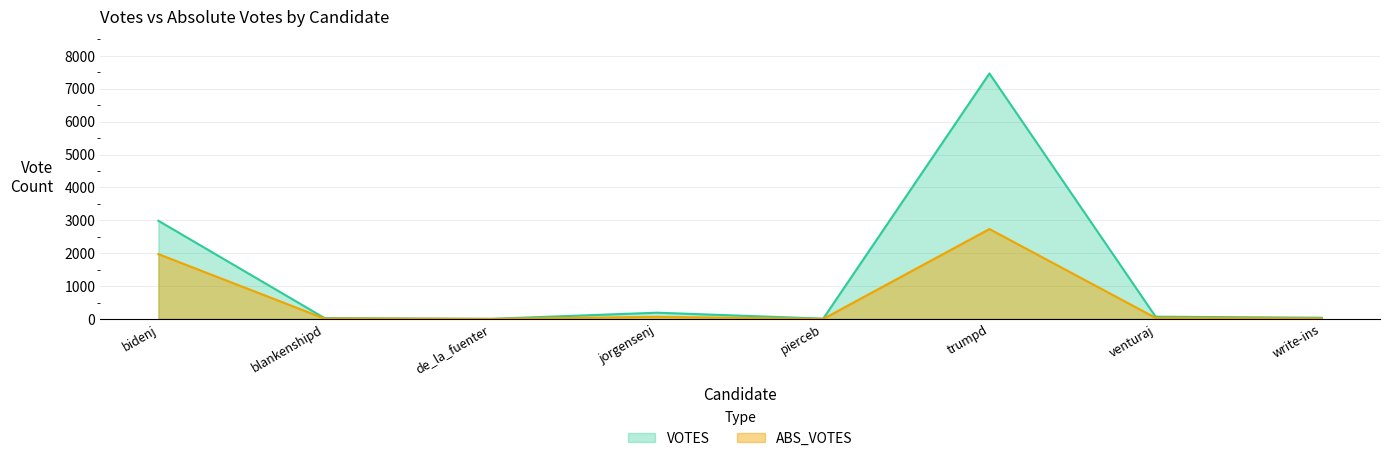

Reading left to right, extract all data points from this chart.

VOTES: bidenj=2985	blankenshipd=26	de_la_fuenter=3	jorgensenj=190	pierceb=10	trumpd=7464	venturaj=69	write-ins=37
ABS_VOTES: bidenj=1971	blankenshipd=10	de_la_fuenter=1	jorgensenj=65	pierceb=0	trumpd=2734	venturaj=32	write-ins=13